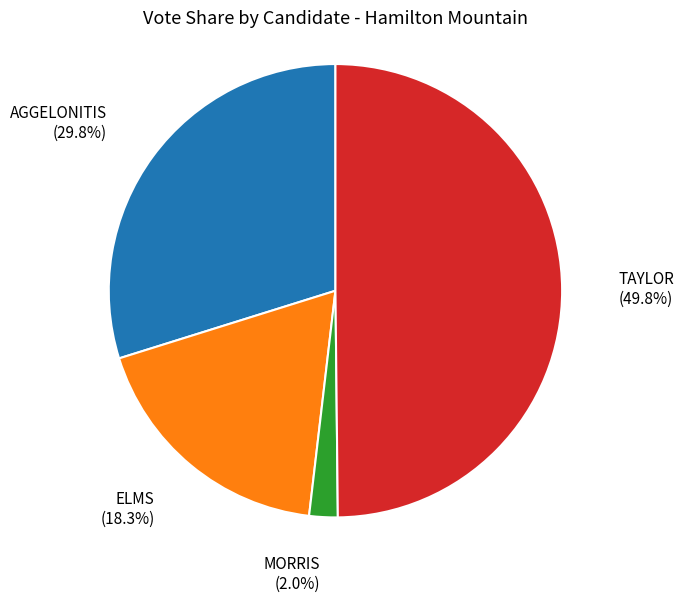

What is the largest slice in the pie chart?

TAYLOR